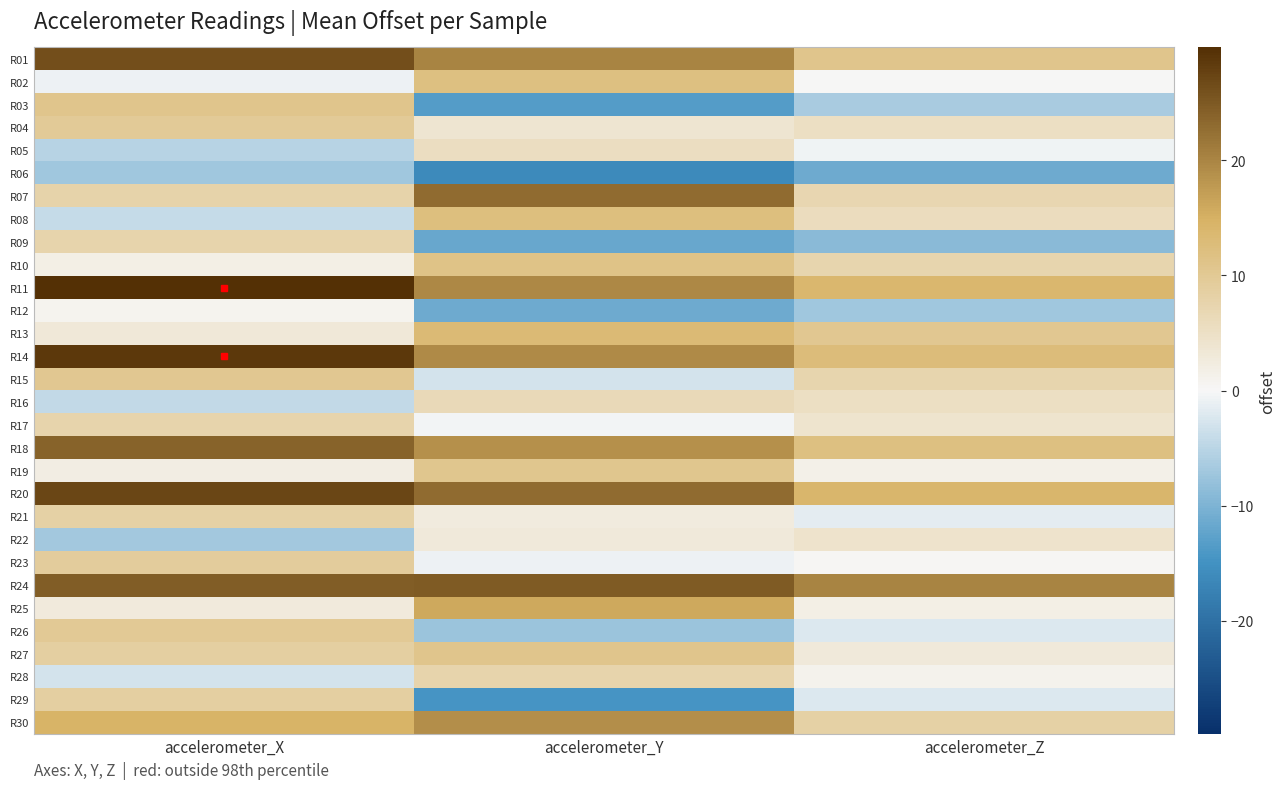

How many categories are shown in the chart?

3